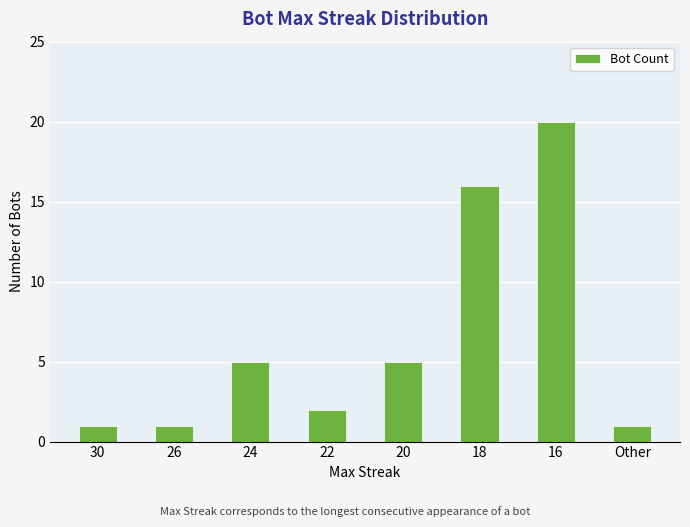

What position from the left is 24?

3